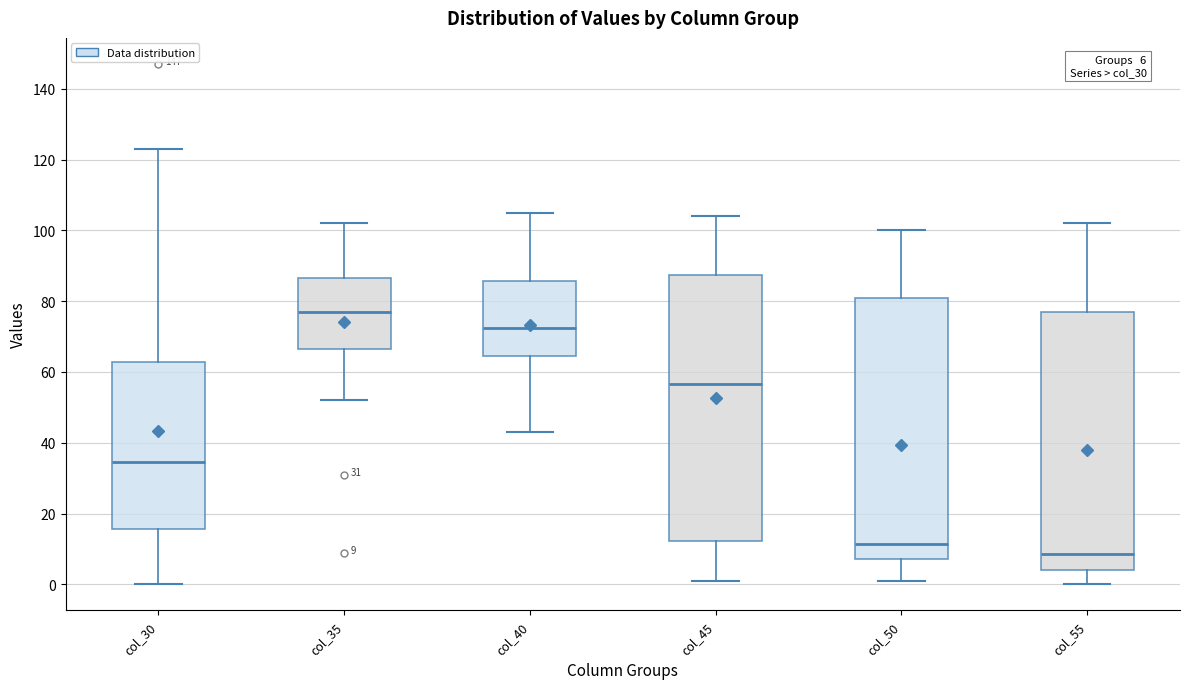

Which box has the lowest median line?

col_55